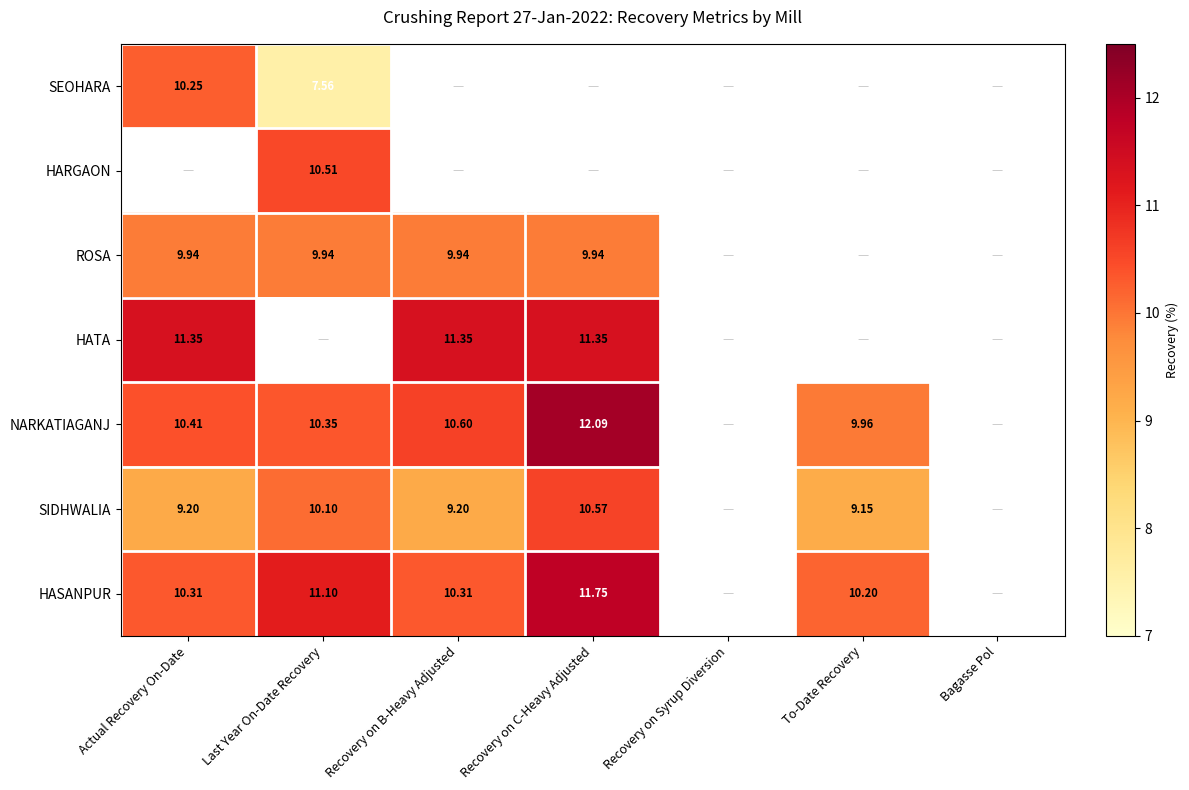

Which category has the lowest value across all series?

Recovery on B-Heavy Adjusted